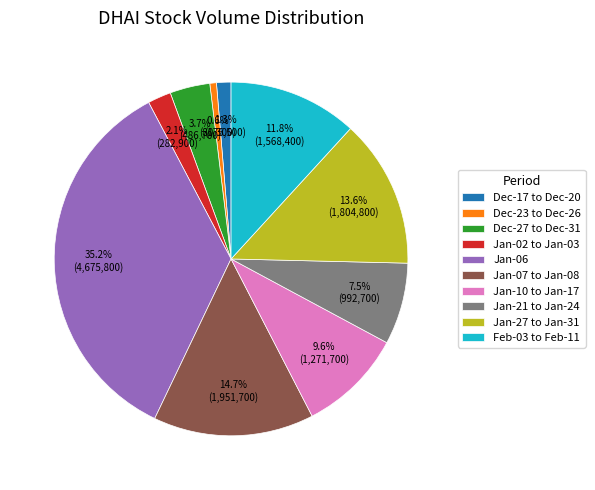

What percentage do Jan-07 to Jan-08 and Dec-17 to Dec-20 together represent?

16.0%